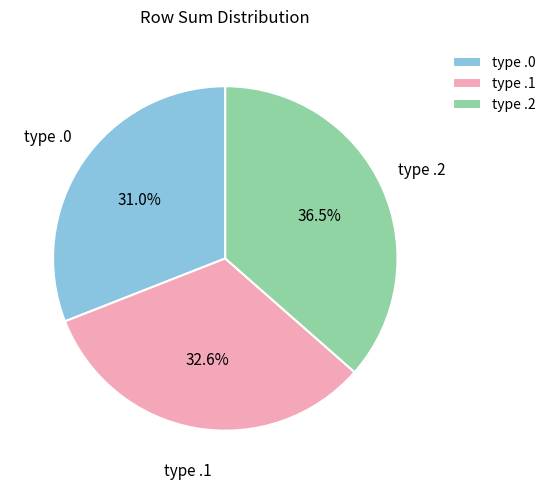

Does any single category account for the majority?

No